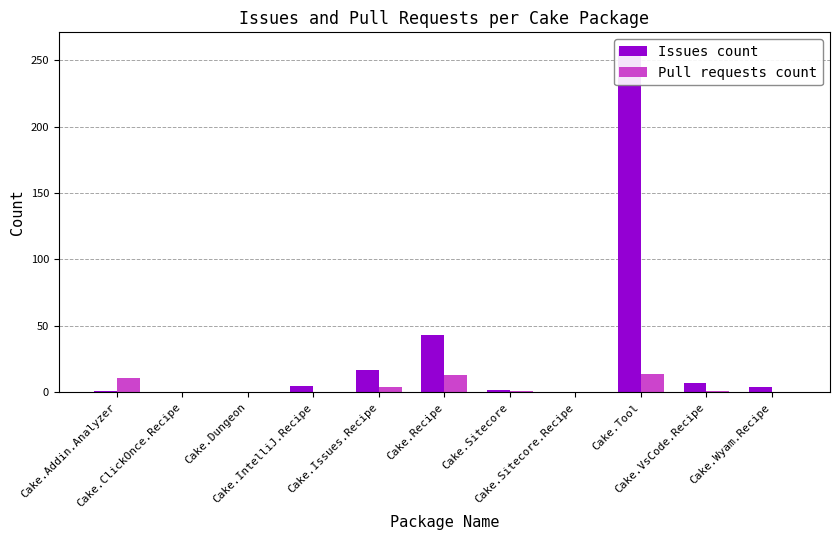

Does the chart contain any negative values?

No